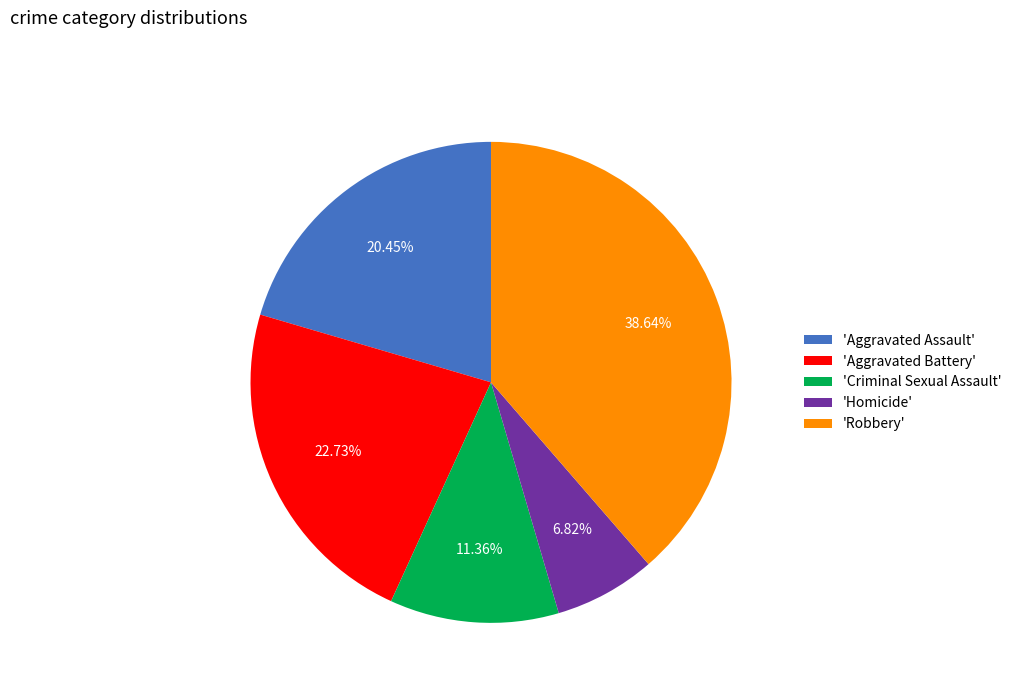

Rank the categories by value from highest to lowest.

'Robbery', 'Aggravated Battery', 'Aggravated Assault', 'Criminal Sexual Assault', 'Homicide'